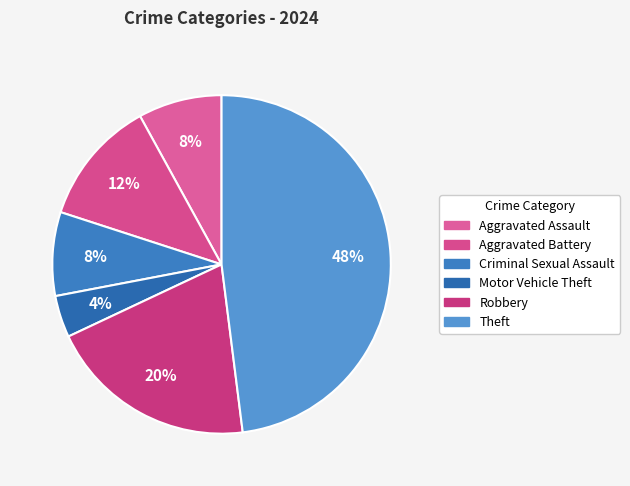

The Motor Vehicle Theft slice represents 4% of the pie. True or false?

True